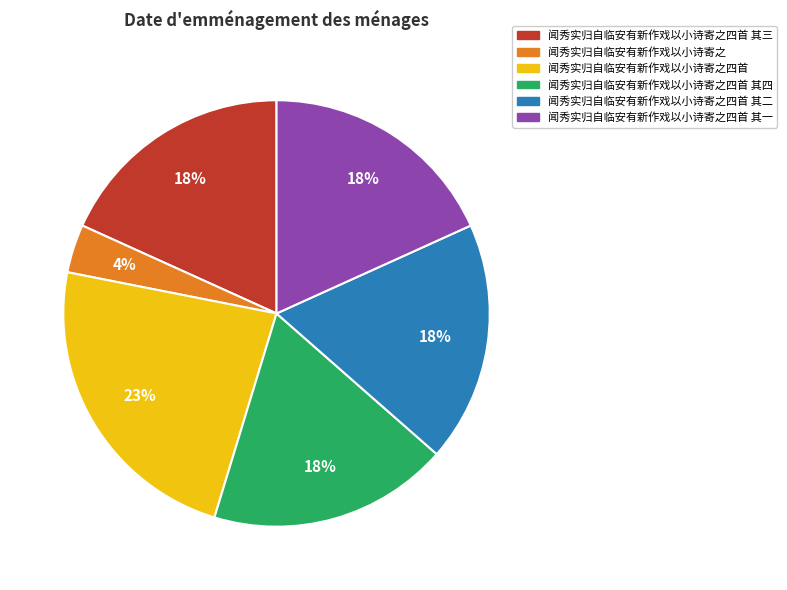

To the nearest percent, what is the difference between the 闻秀实归自临安有新作戏以小诗寄之四首 其三 and 闻秀实归自临安有新作戏以小诗寄之四首 slice percentages?

5%